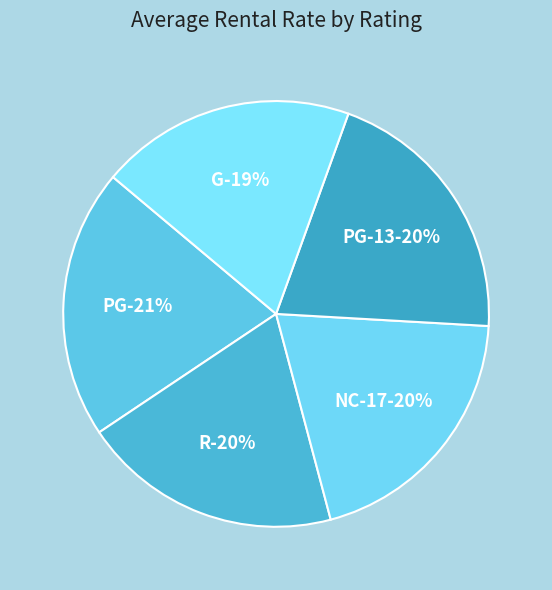

Between G and PG-13, which is larger?

PG-13